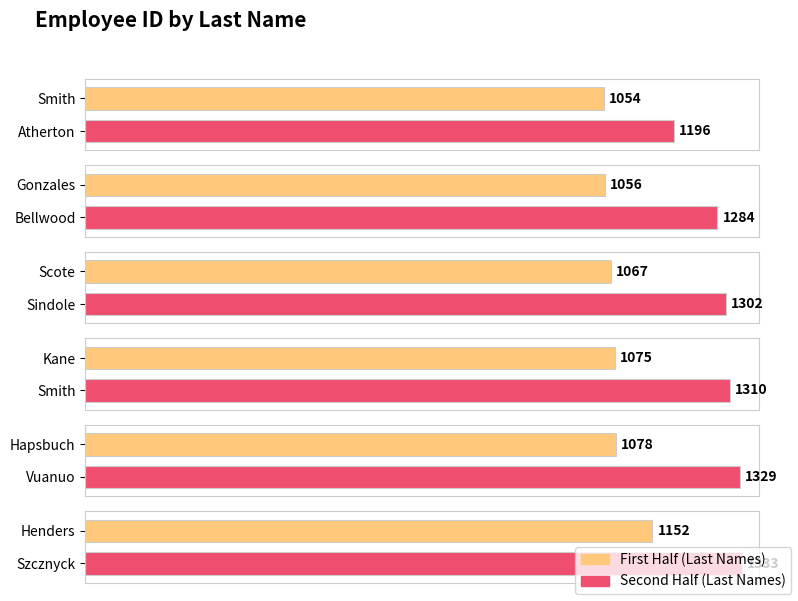

Is it true that the value at Szcznyck is 1333?

True